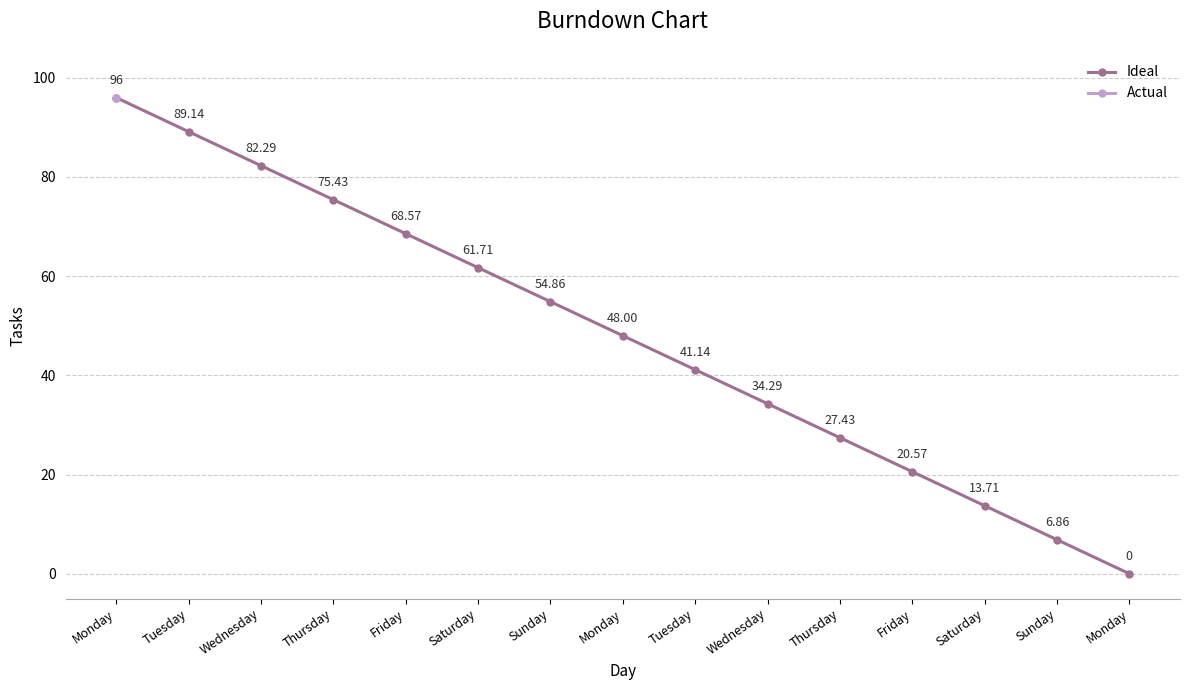

How many positive values are there?

14